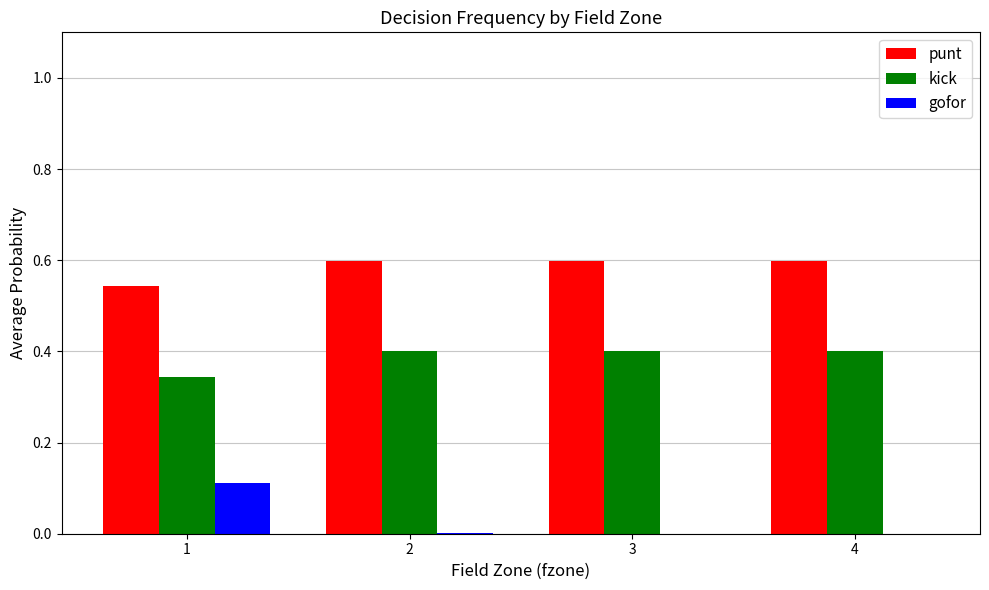

What is the sum of the kick values at 3 and 2?

0.8